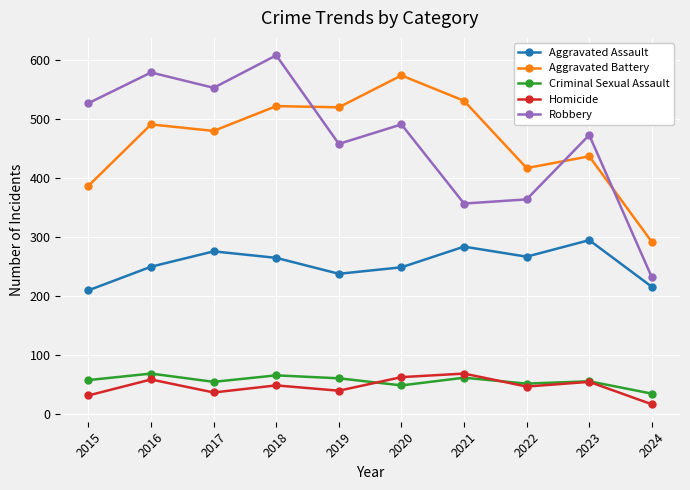

Does the chart display data point markers on the line(s)?

Yes